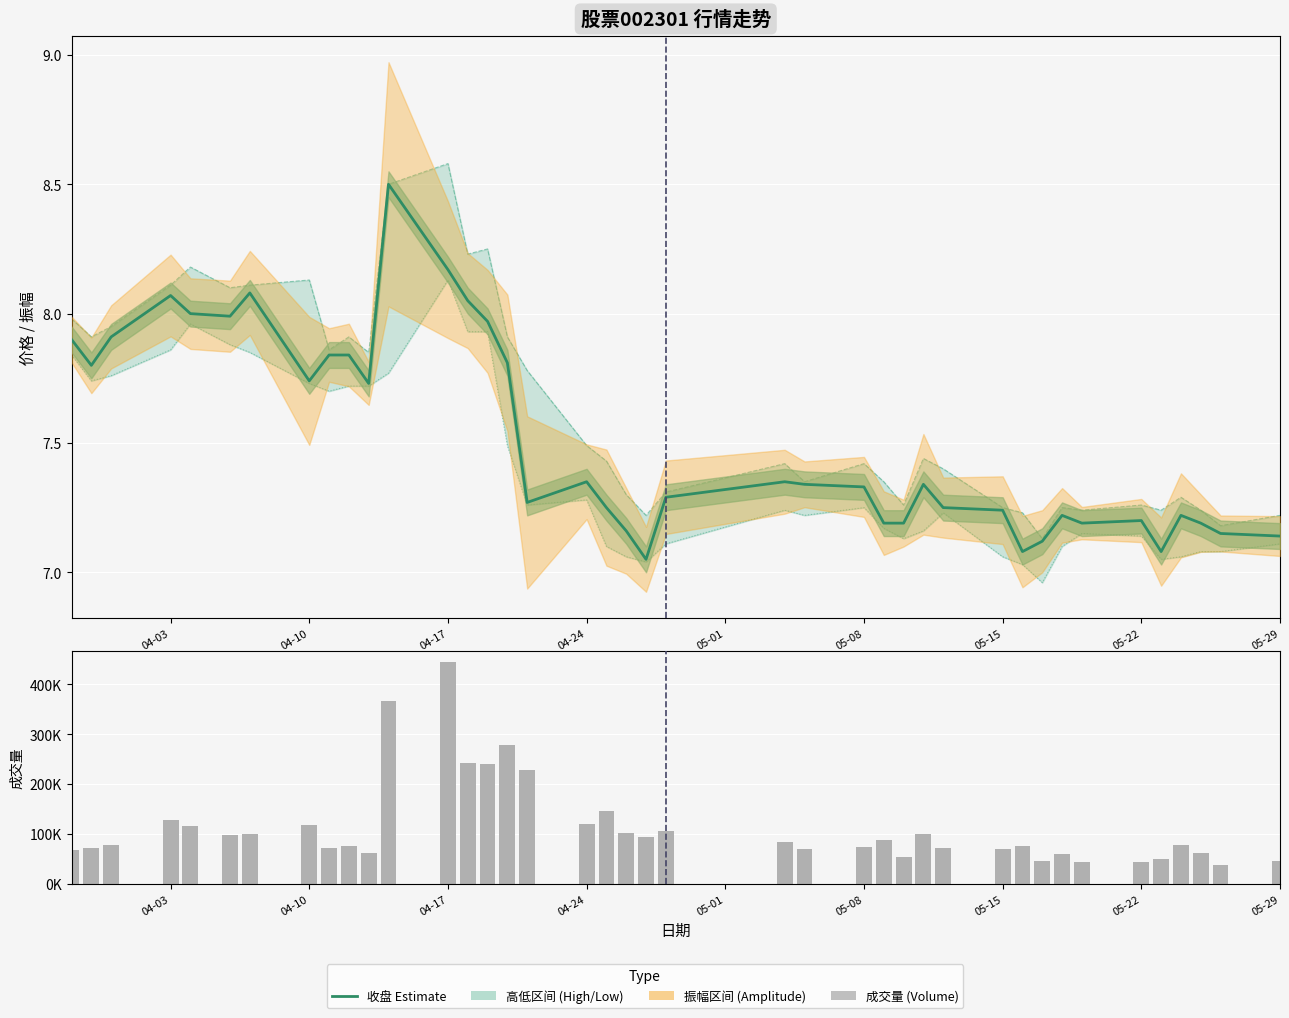

Does the chart contain any negative values?

No